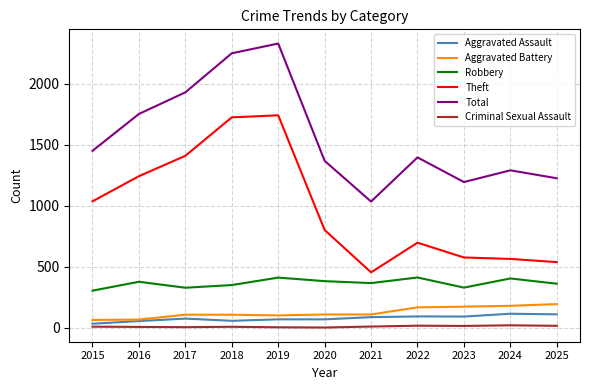

What is the greatest value displayed?

2329